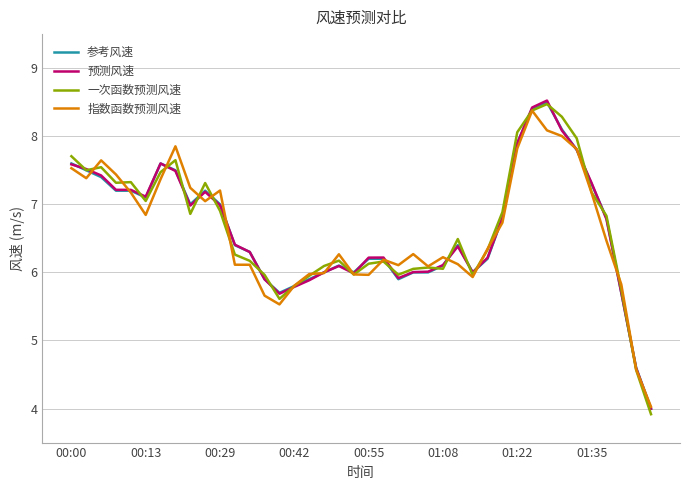

Which series has the widest spread of values?

一次函数预测风速